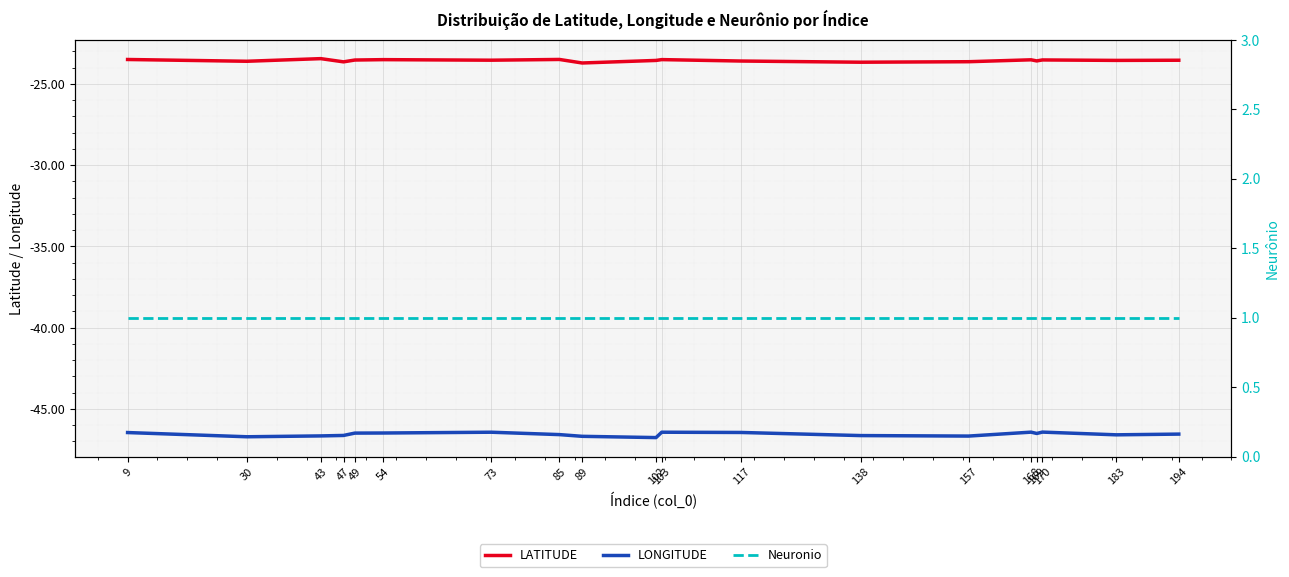

True or false: LONGITUDE and Neuronio intersect in this chart.

False